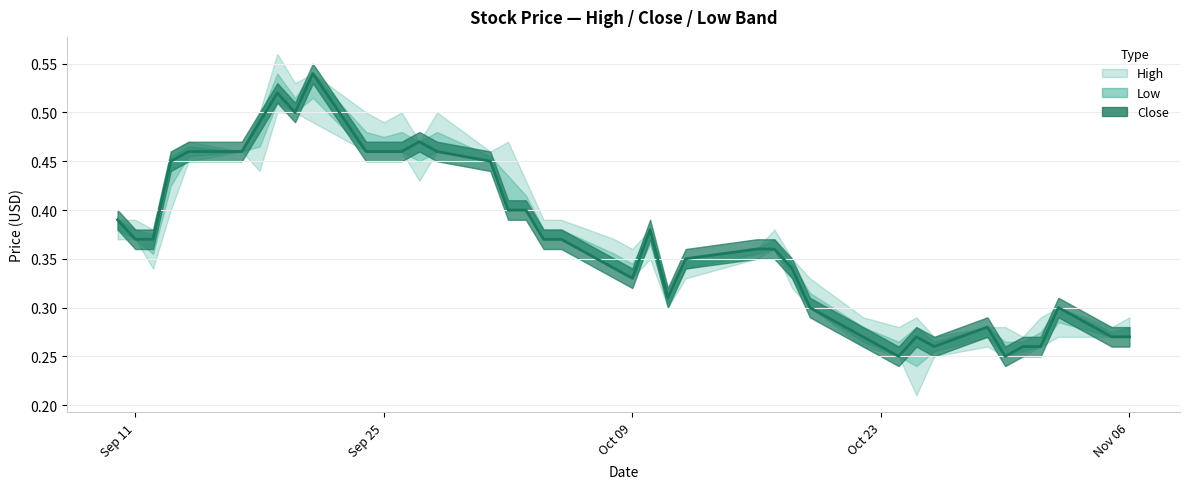

Rank the series by their average value, from lowest to highest.

Low, Close, High